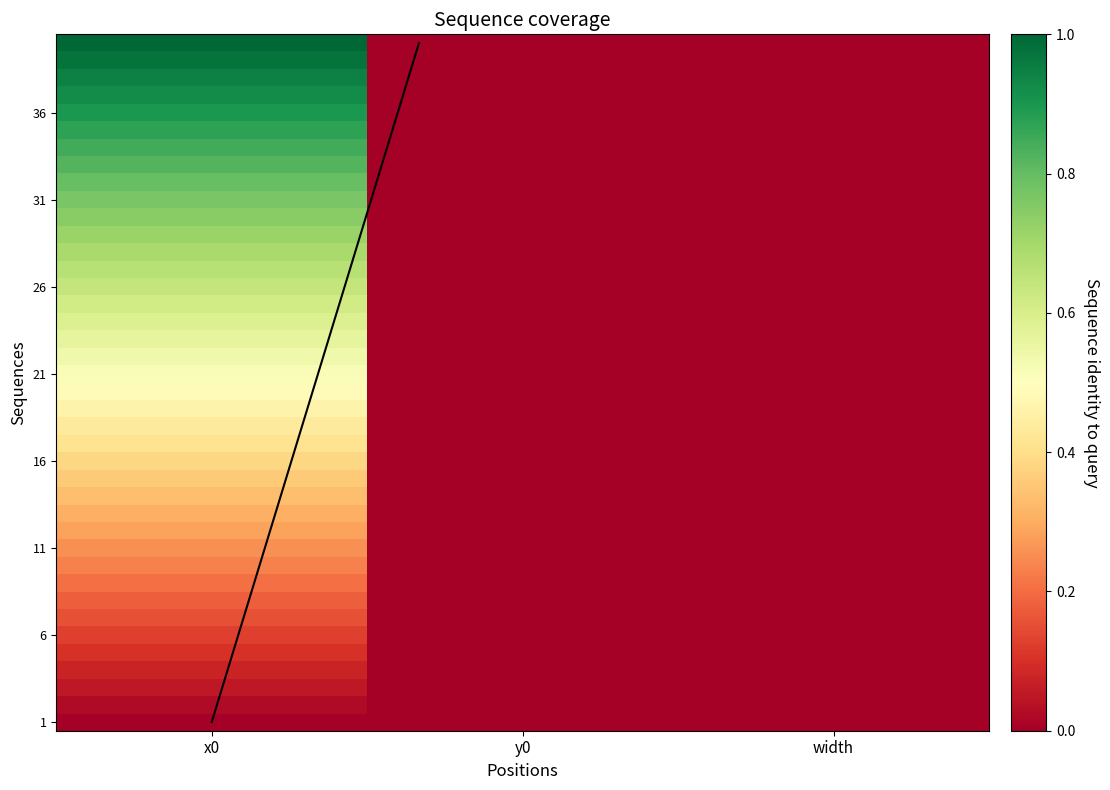

At which label does 4 reach its peak?

x0